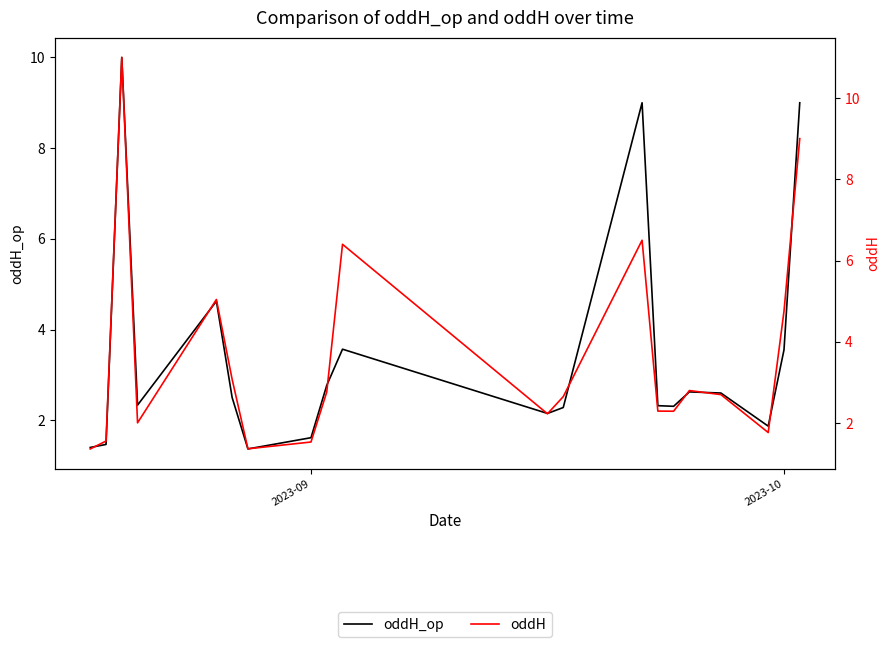

How many distinct data groups are displayed?

2